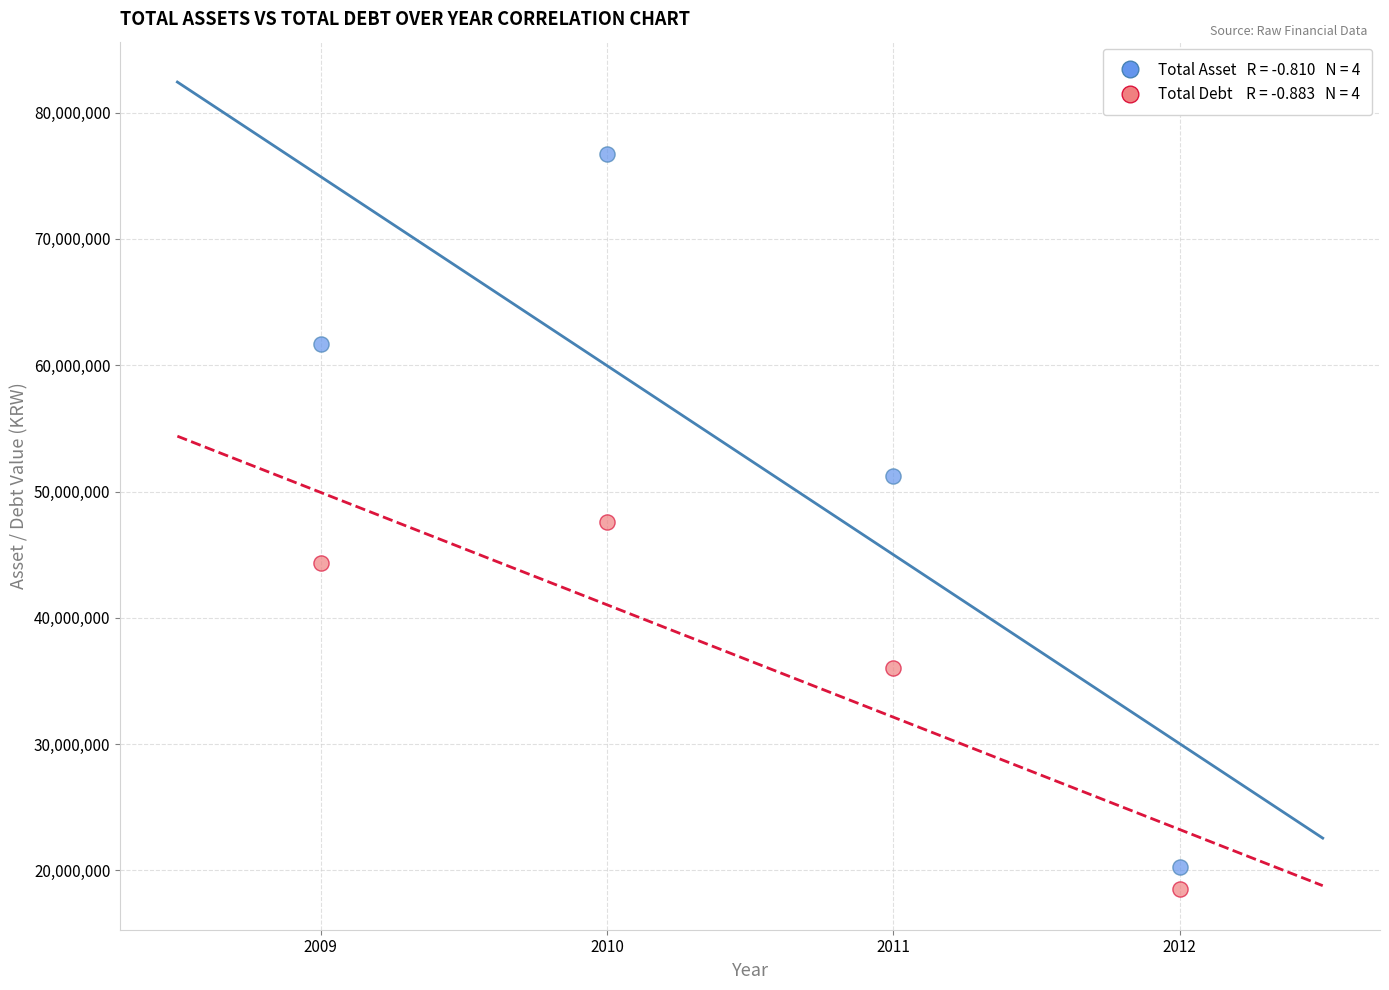

Across all data points, what is the range of X values (max minus min)?

3